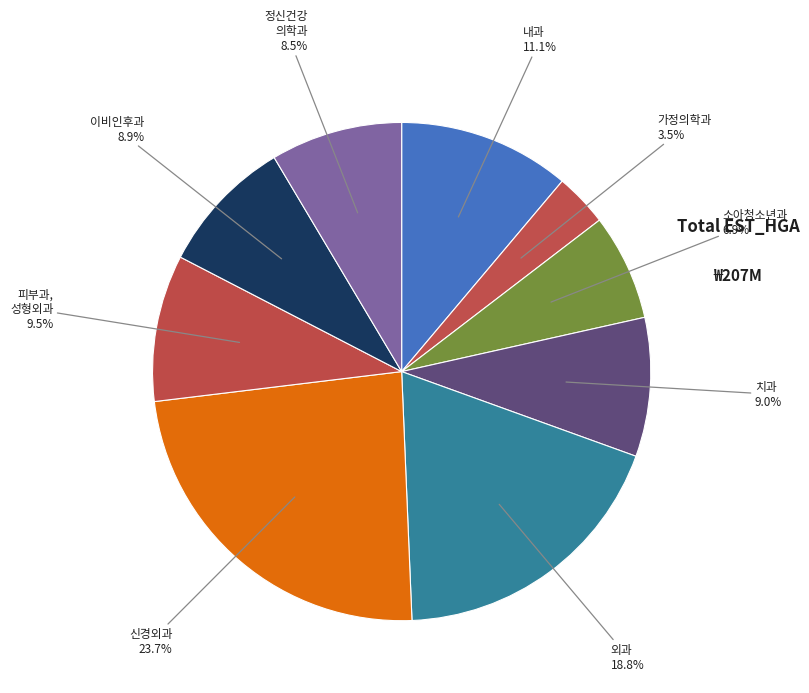

How much of the chart is everything except 가정의학과?

96.5%